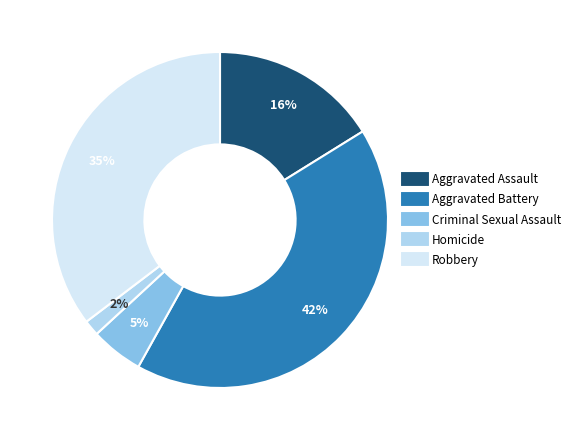

Is it true that Robbery is 35% of the pie?

True